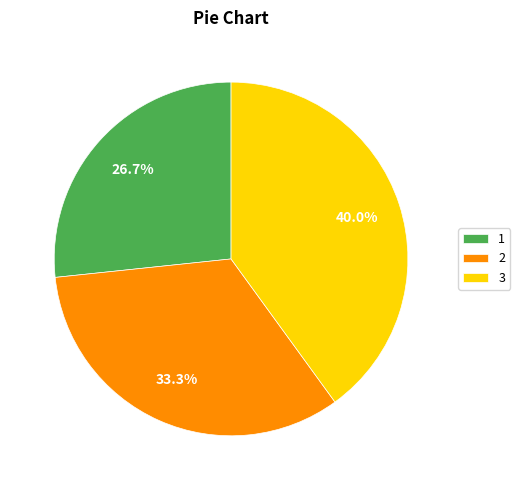

True or false: 1 accounts for 27% of the total.

True